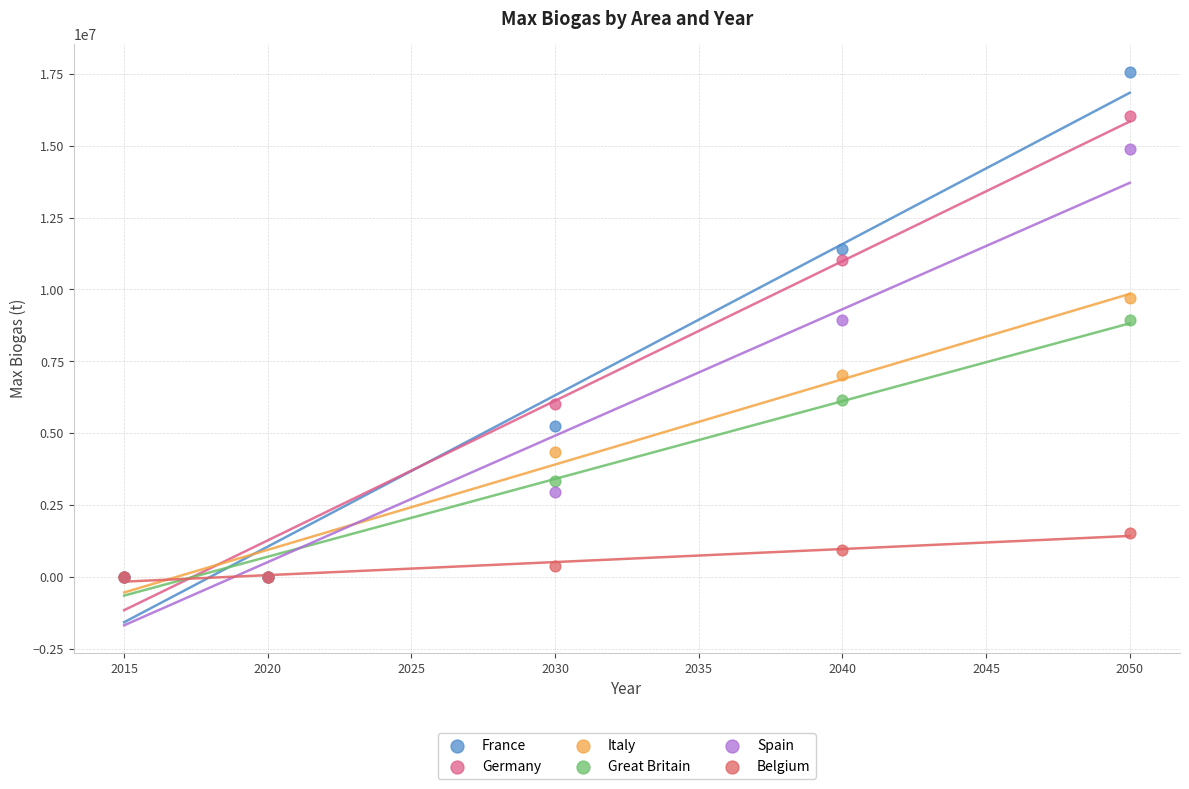

In the Spain series, what Y value is closest to 7442748?

8931297.7